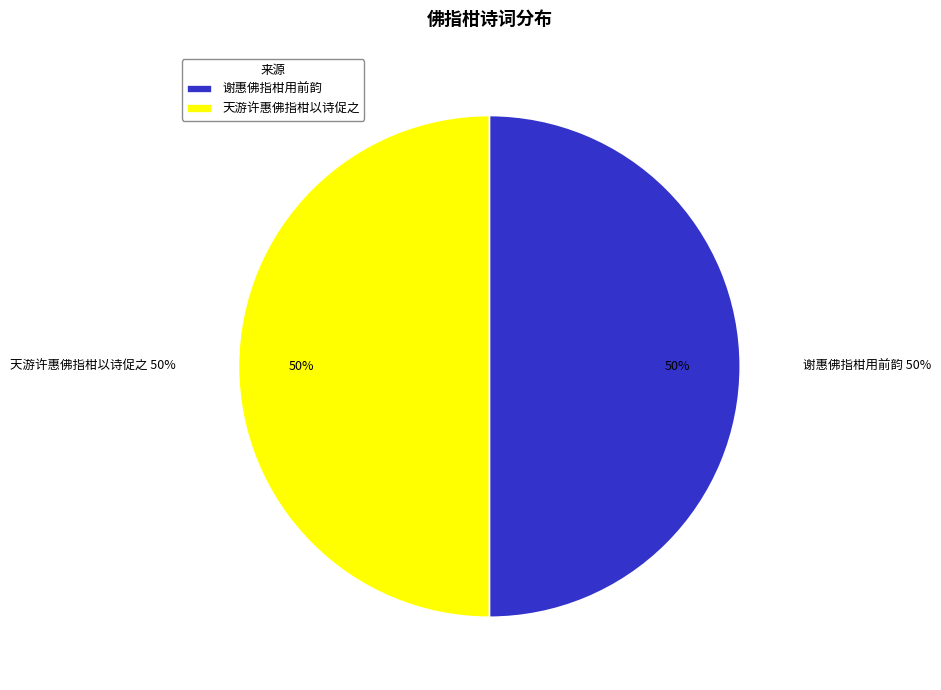

Rank the categories by value from highest to lowest.

谢惠佛指柑用前韵, 天游许惠佛指柑以诗促之